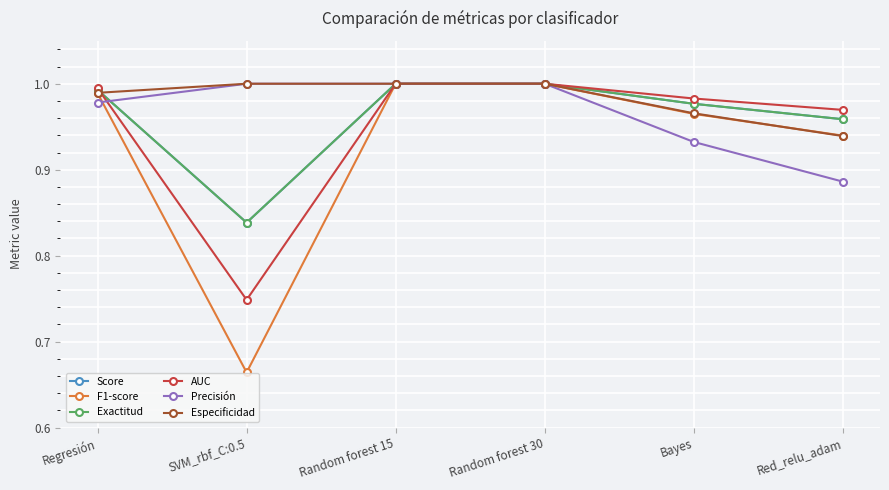

What is the smallest value displayed?

0.7